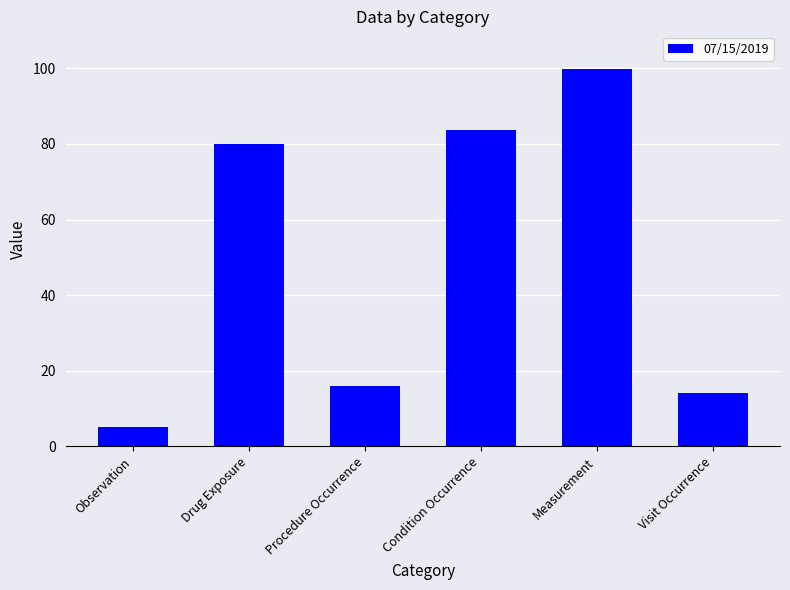

Reading left to right, list all the values displayed in this chart.

Observation=5.2	Drug Exposure=79.9	Procedure Occurrence=16.1	Condition Occurrence=83.8	Measurement=99.8	Visit Occurrence=14.2